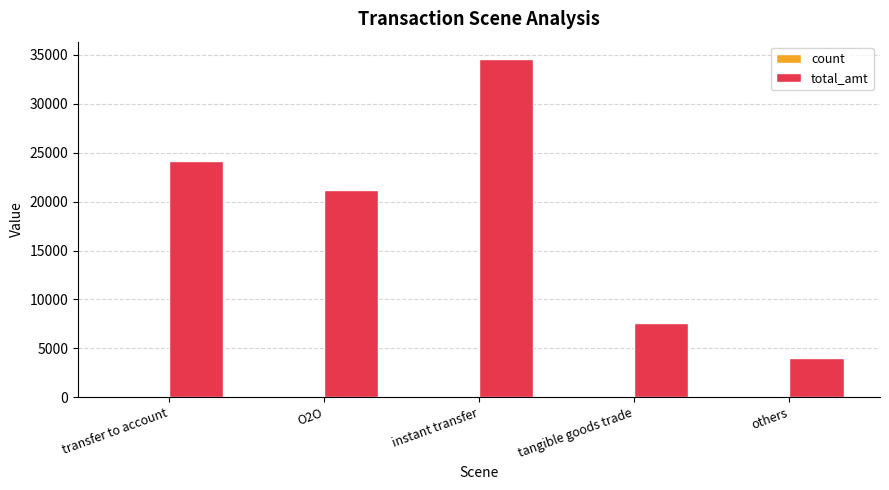

Which category has the highest value in the total_amt series?

instant transfer